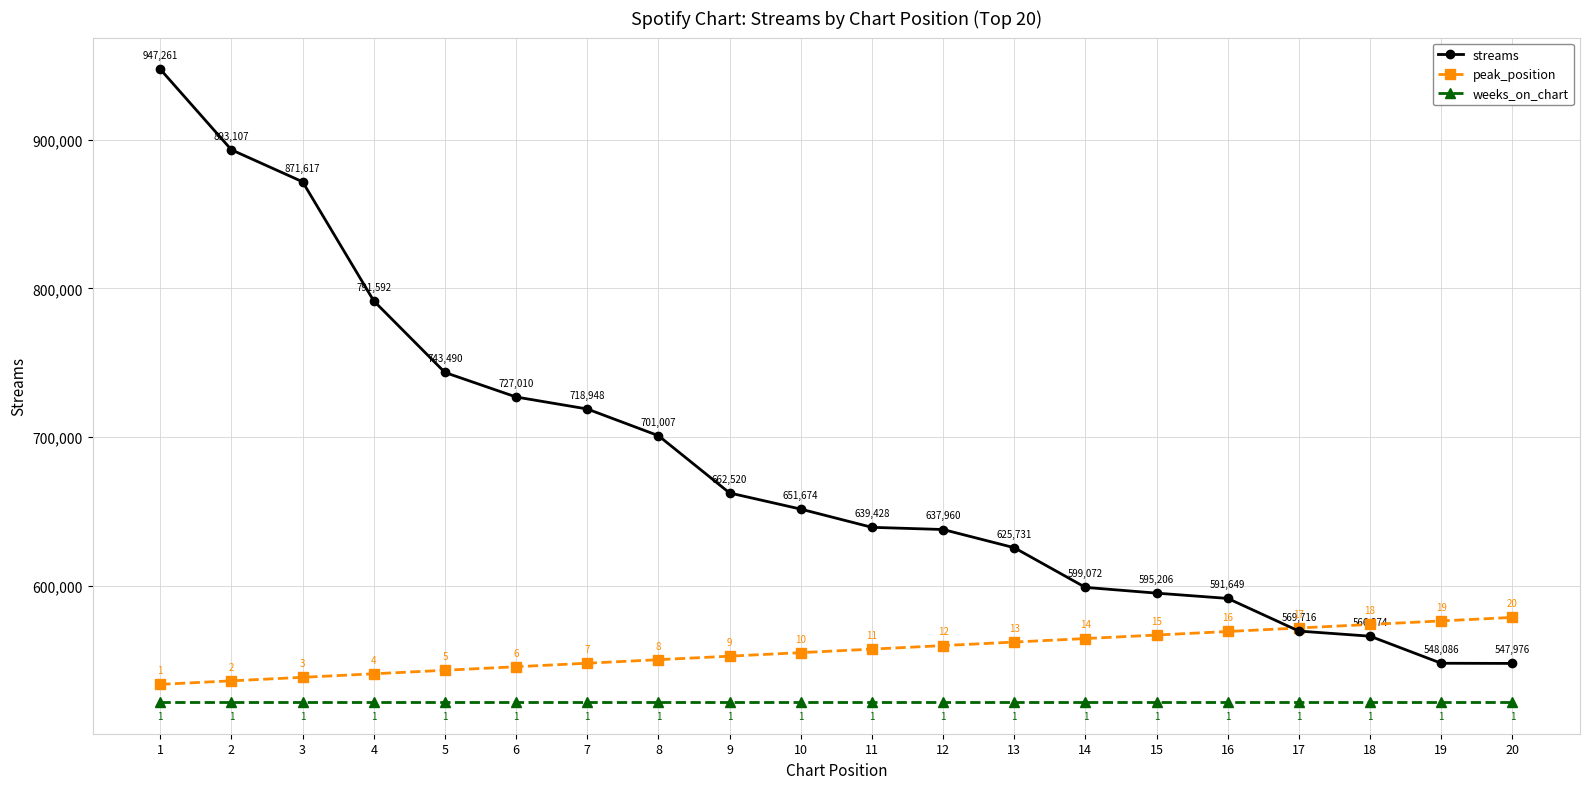

True or false: peak_position has more than 2 points higher than both neighbors.

False